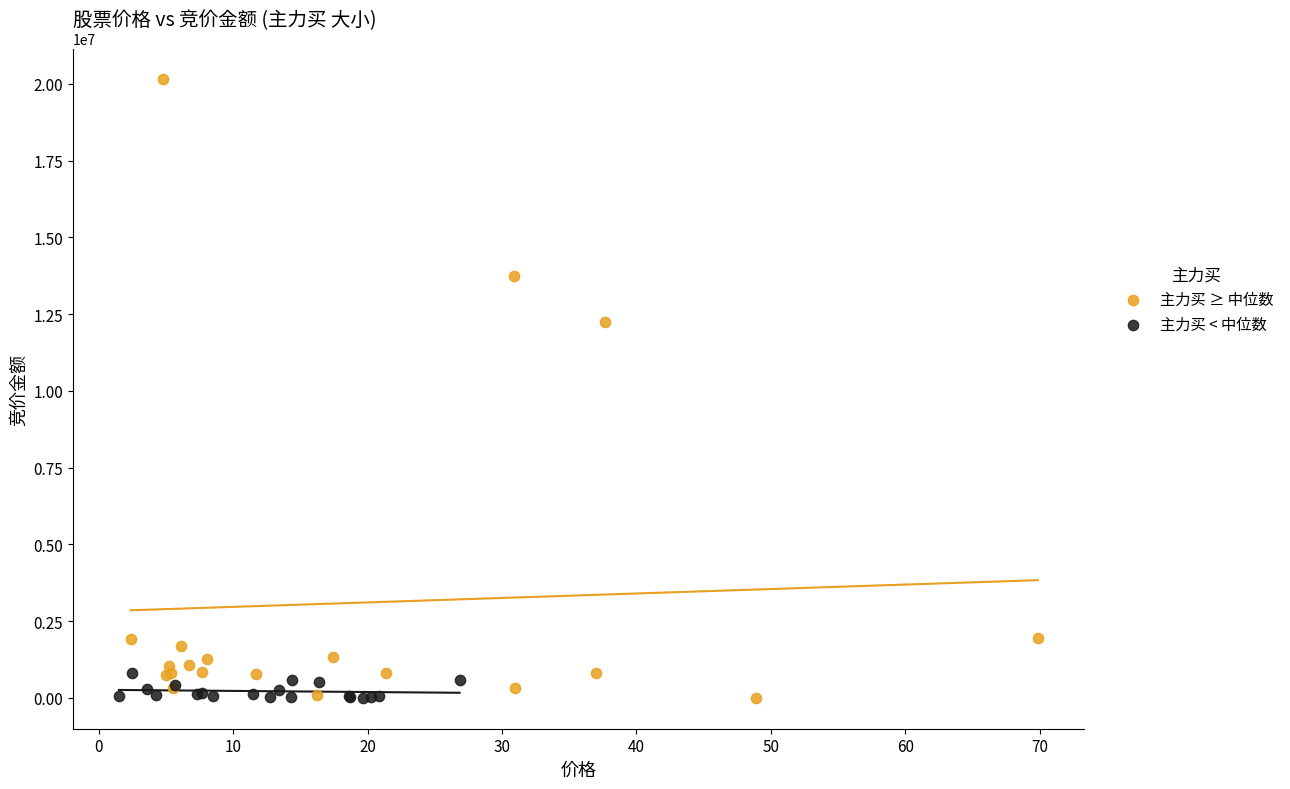

Which series reaches the maximum Y coordinate?

主力买 ≥ 中位数